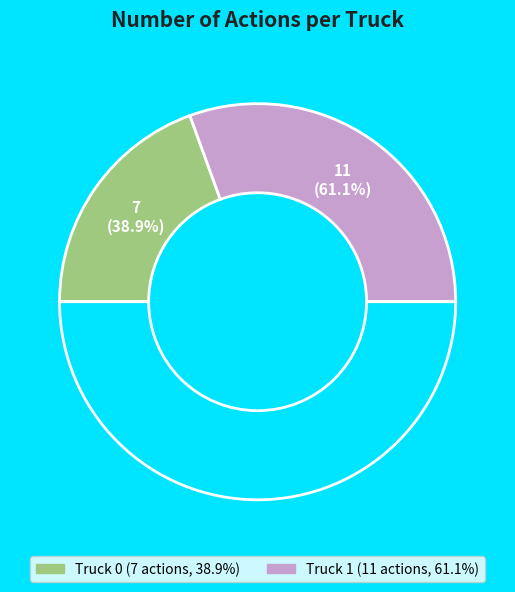

What is the change in value from Truck 0 to Truck 1?

+4